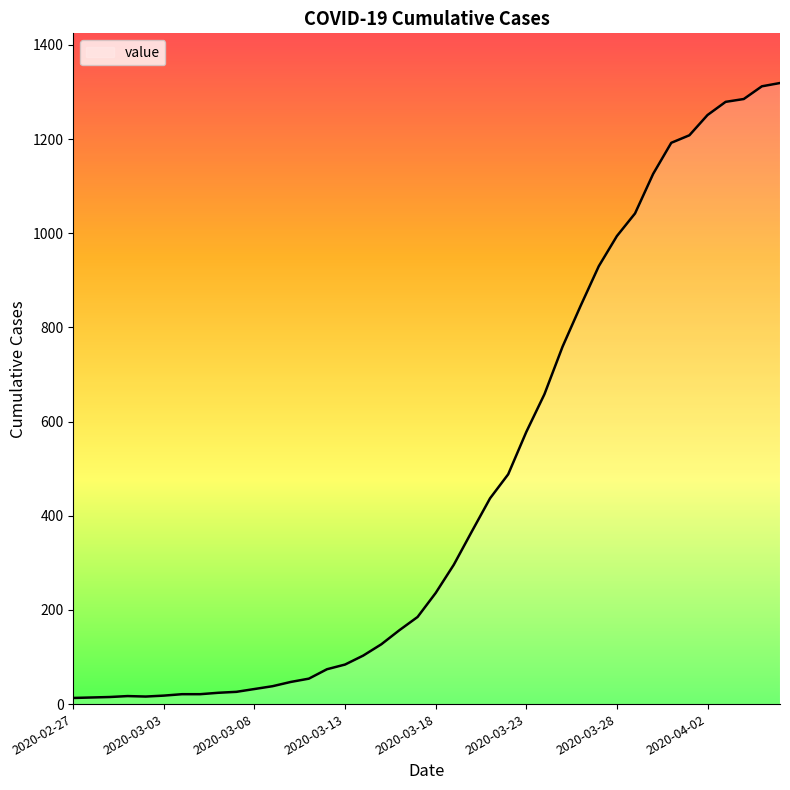

What is the maximum value shown in the chart?

1319